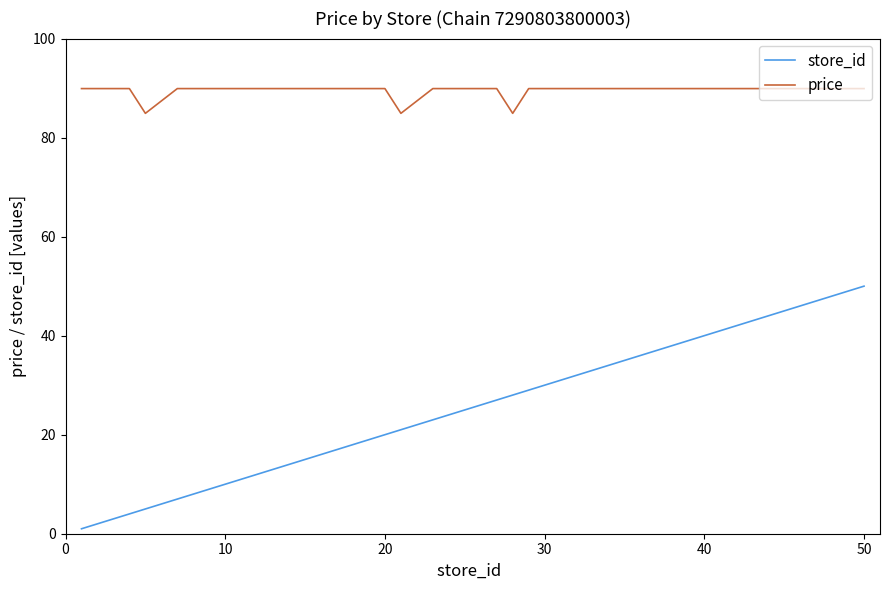

What is the maximum value shown in the chart?

89.9